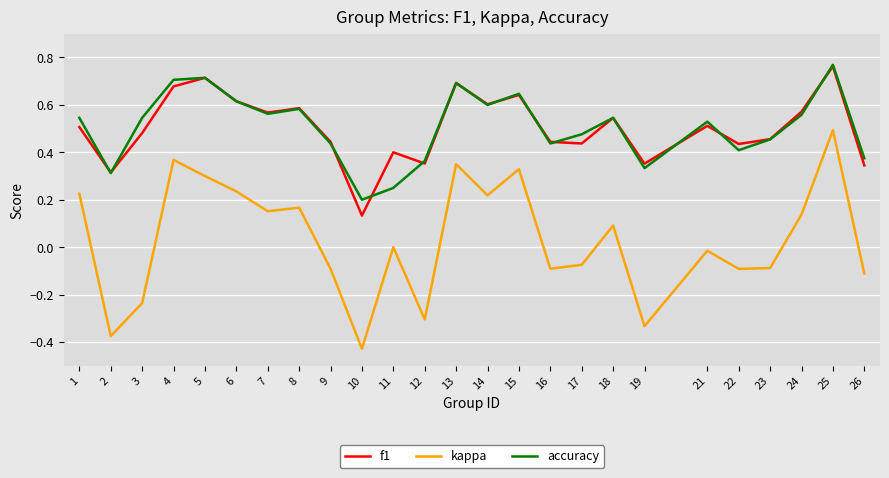

True or false: f1 and kappa cross at least once.

False